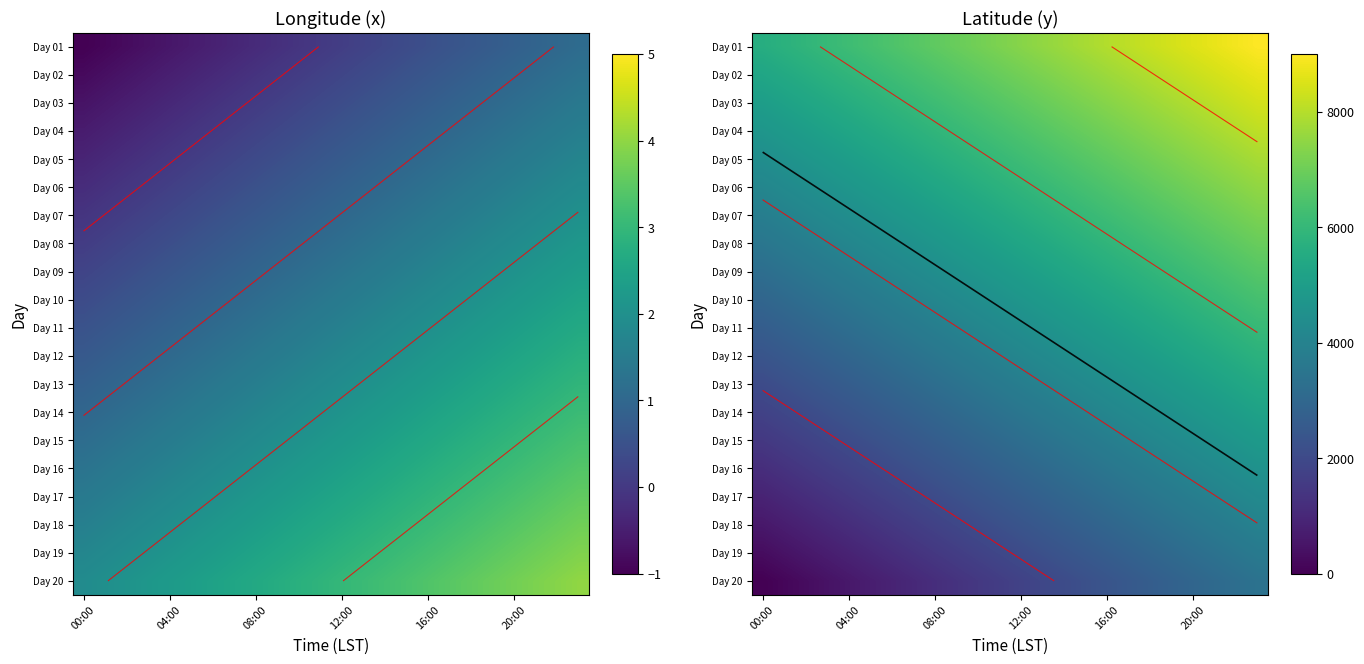

How many distinct data groups are displayed?

20